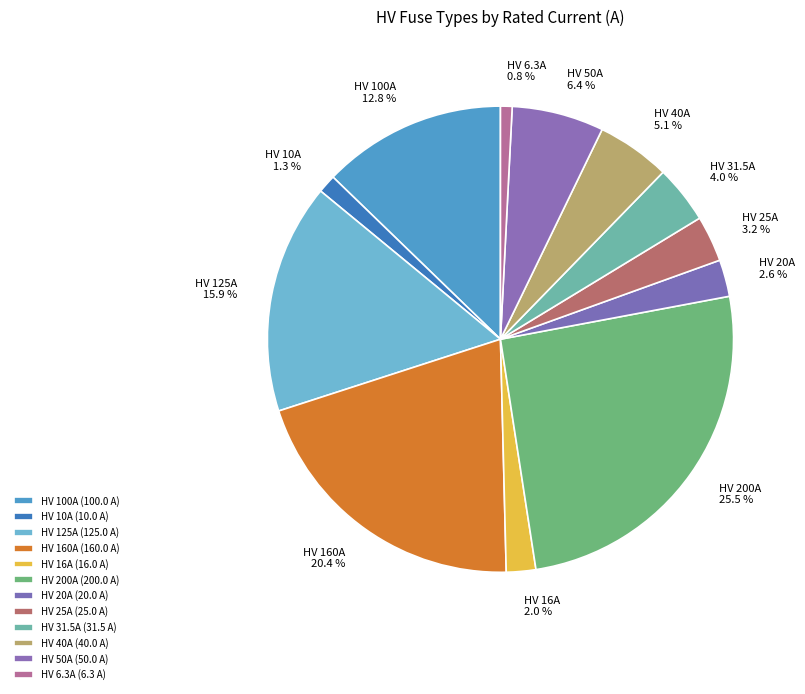

Which category has the biggest portion of the pie?

HV 200A